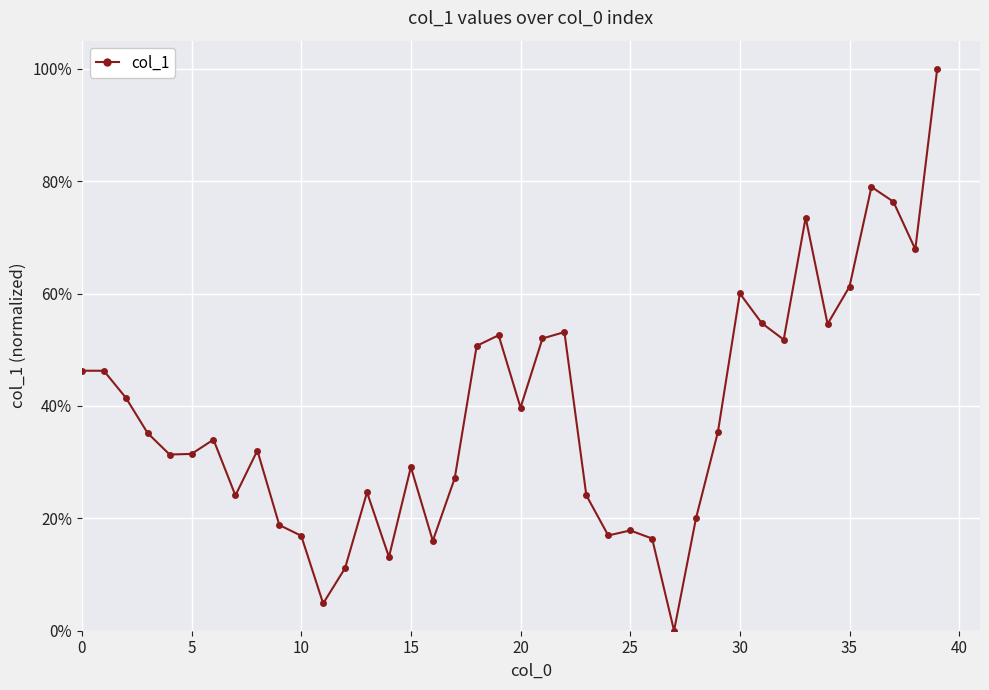

Is this an area chart (filled region under the line)?

No